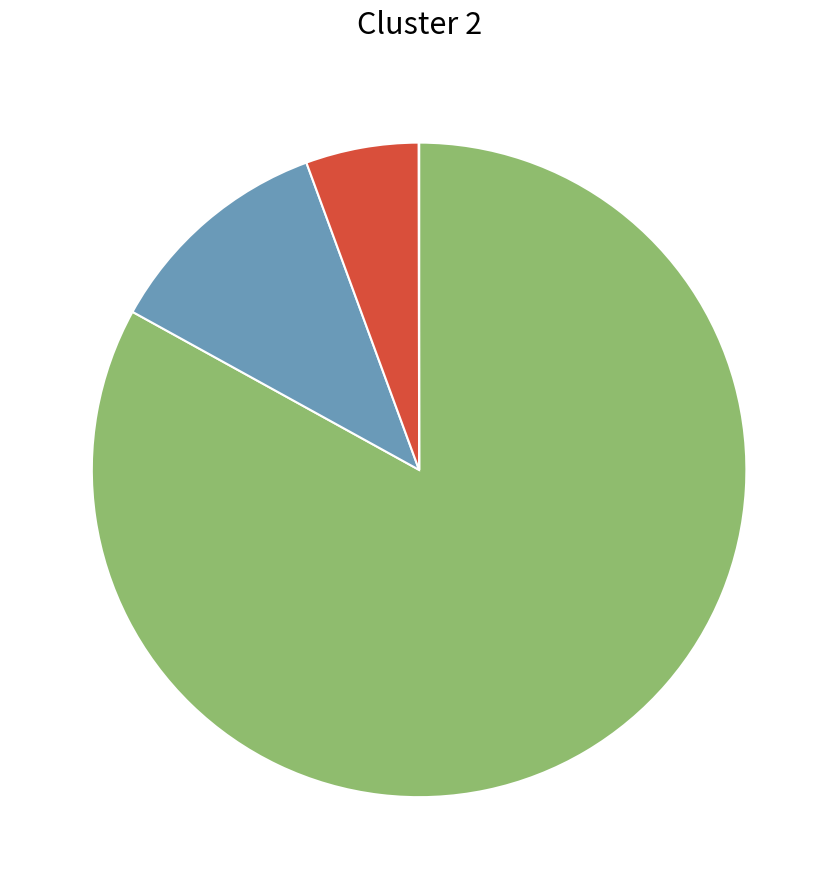

Is there a majority slice in this chart?

Yes